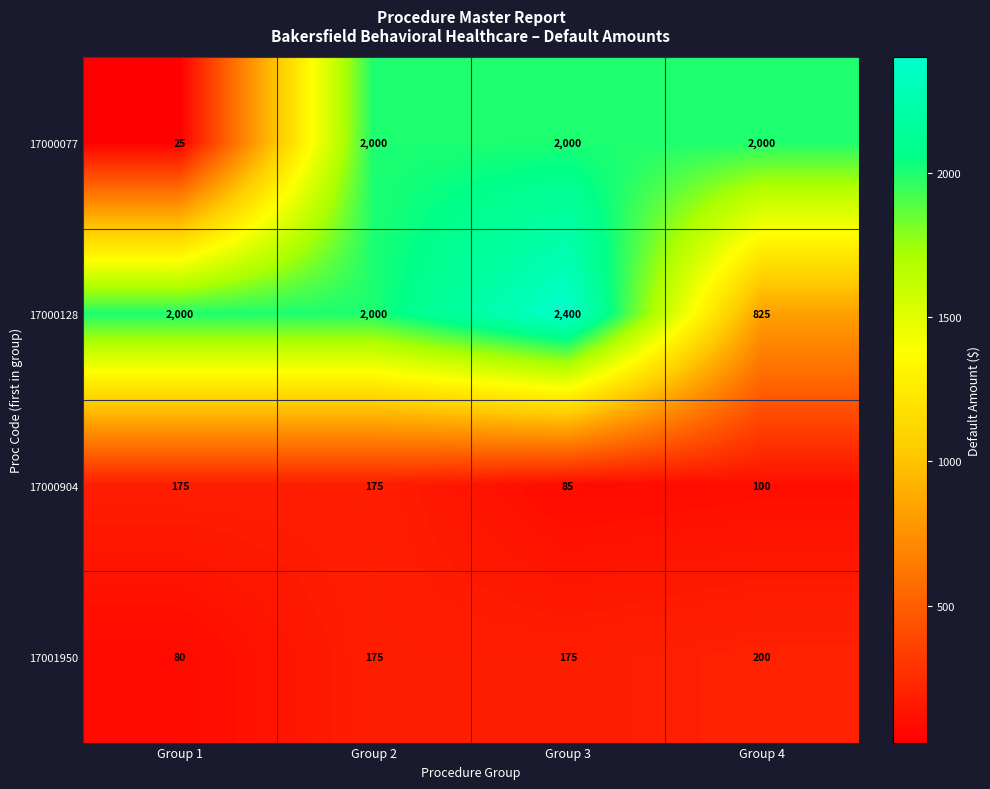

What is the total value across all series at Group 1?

2280